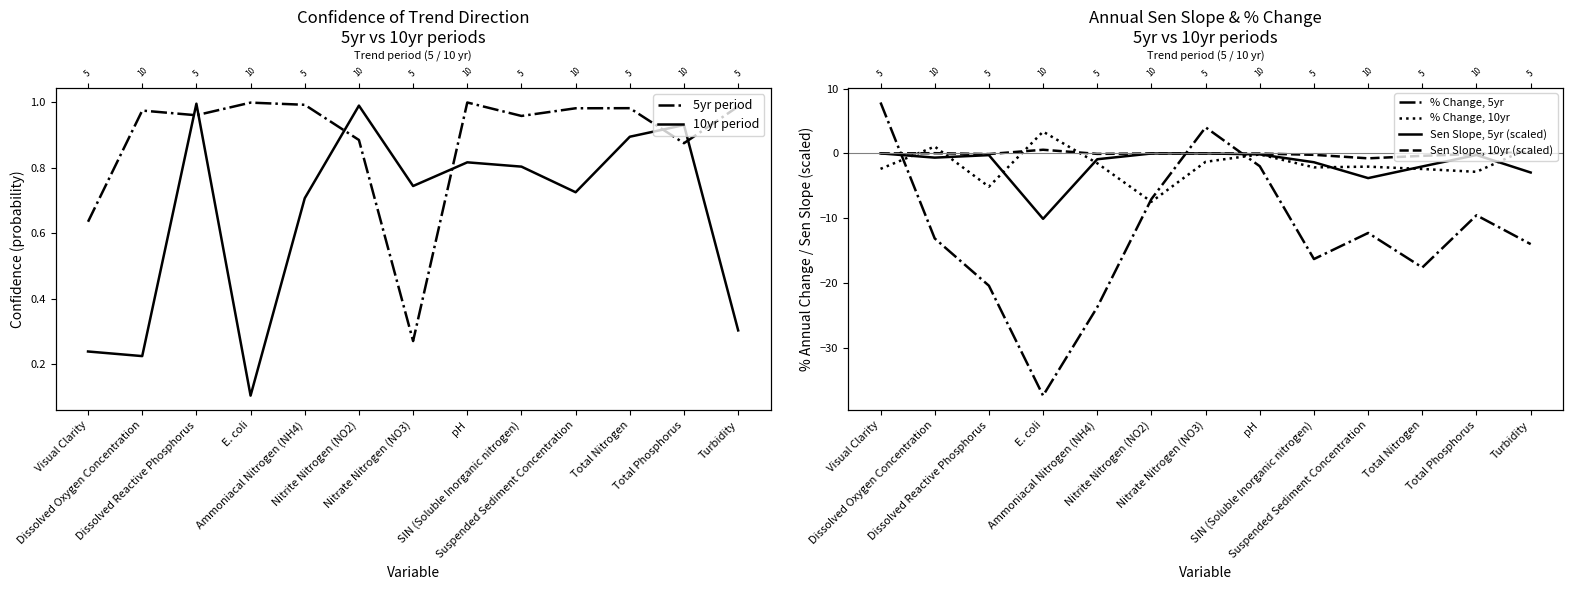

Where is the first local minimum for Sen Slope, 5yr (scaled)?

Dissolved Oxygen Concentration